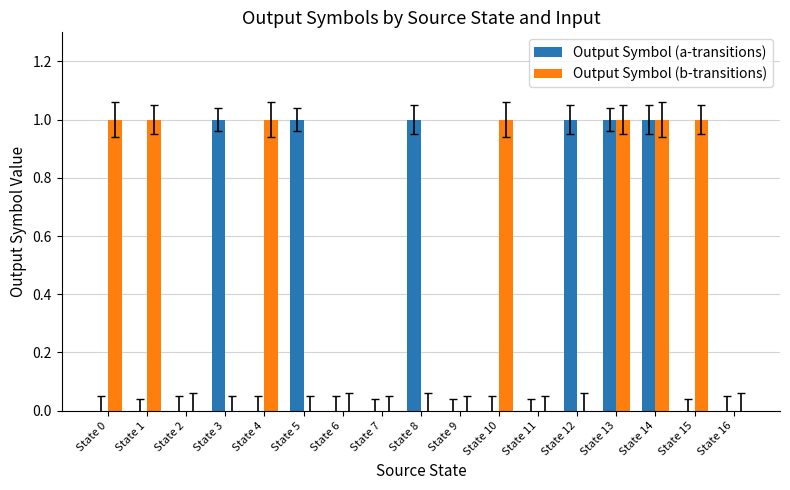

Reading right to left, extract all data points from this chart.

Output Symbol (a-transitions): 0	0	1	1	1	0	0	0	1	0	0	1	0	1	0	0	0
Output Symbol (b-transitions): 0	1	1	1	0	0	1	0	0	0	0	0	1	0	0	1	1